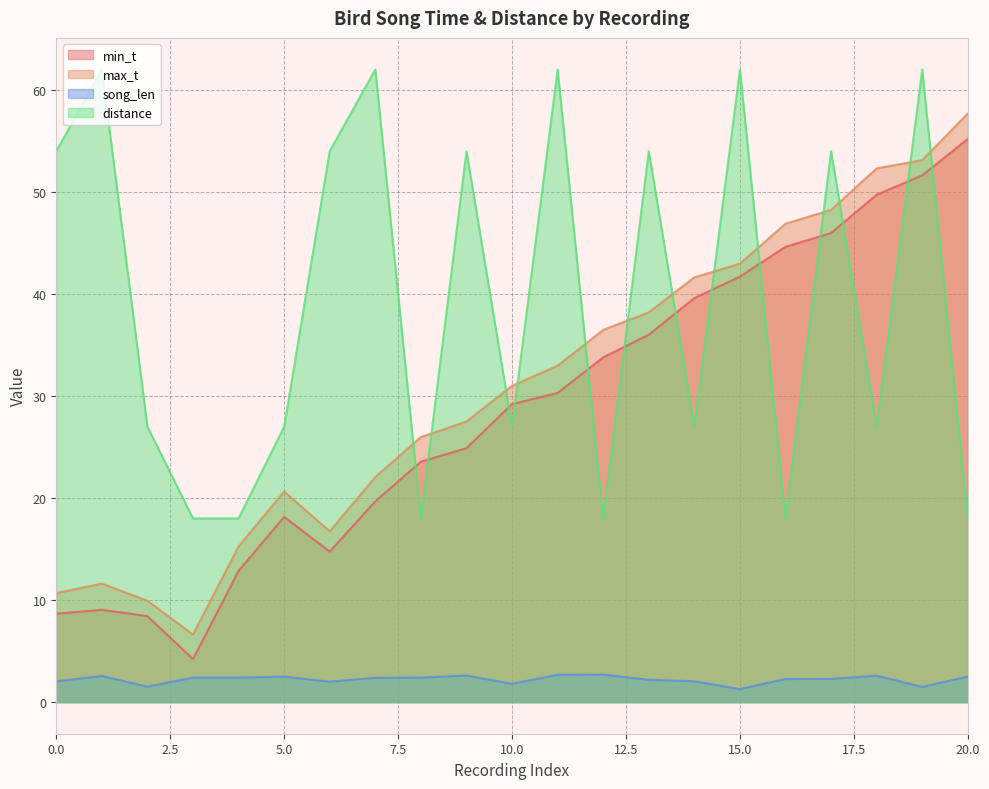

What is the spread (max minus min) of values at 3?

15.6